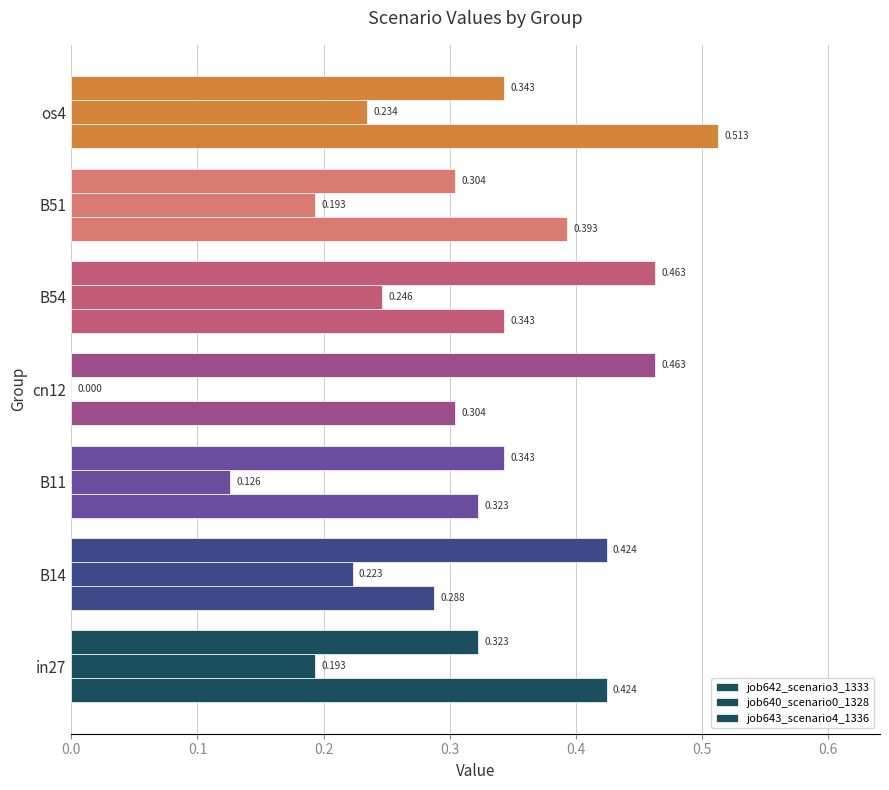

Count the number of categories in the chart.

7